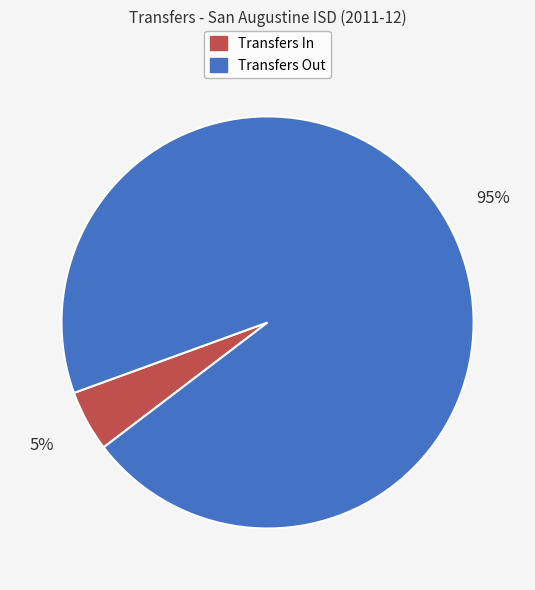

To the nearest percent, what is the average slice percentage?

50%